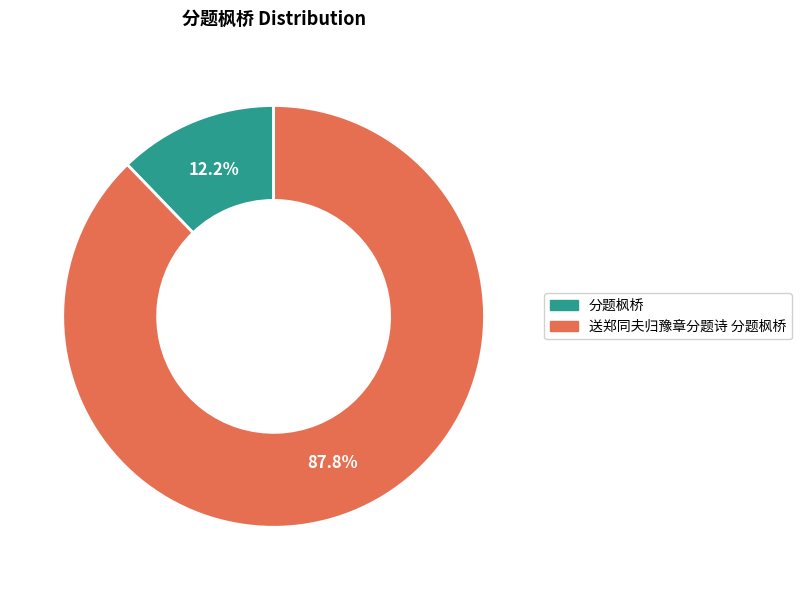

Approximately how many times larger is the value at 送郑同夫归豫章分题诗 分题枫桥 compared to 分题枫桥?

7.2